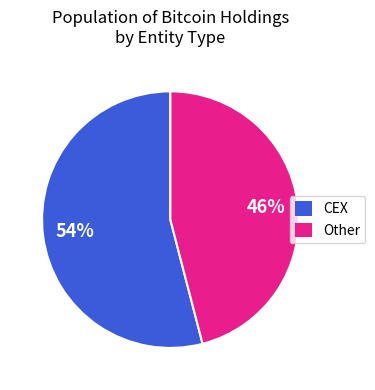

Count the number of slices in the pie.

2